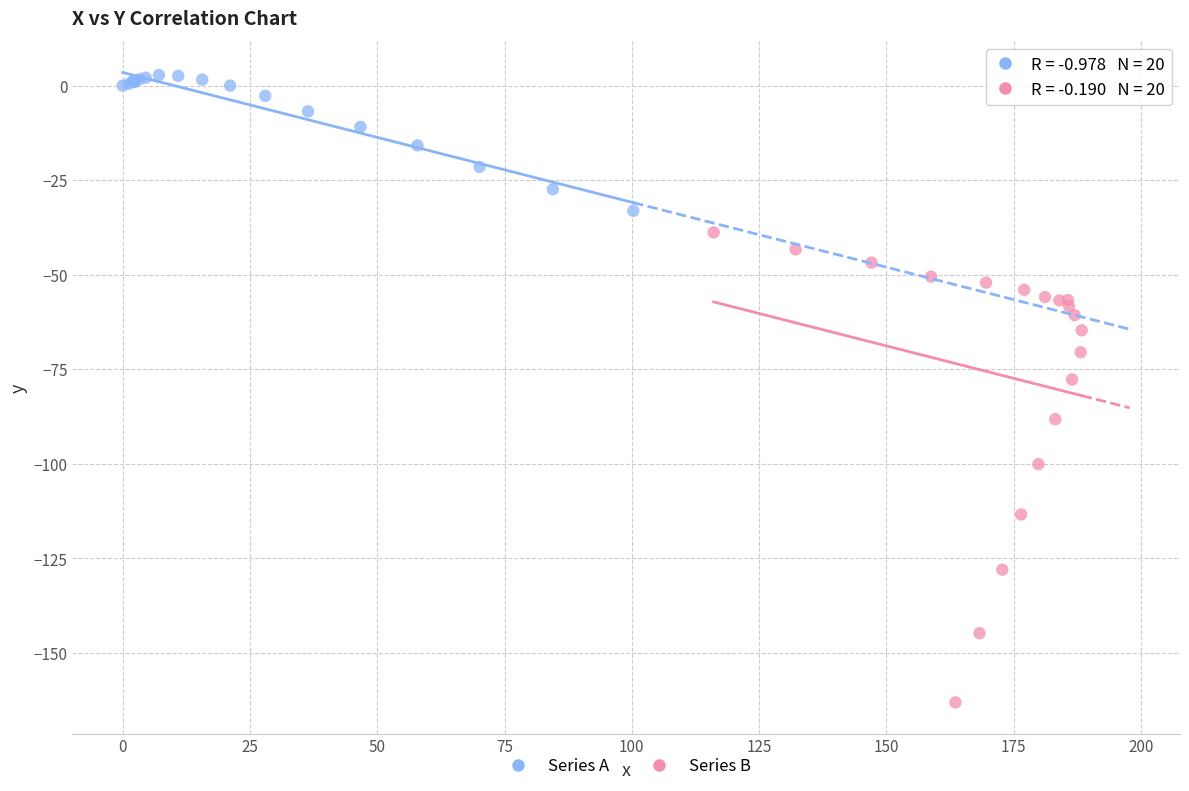

Which series contains the highest Y value?

Series A